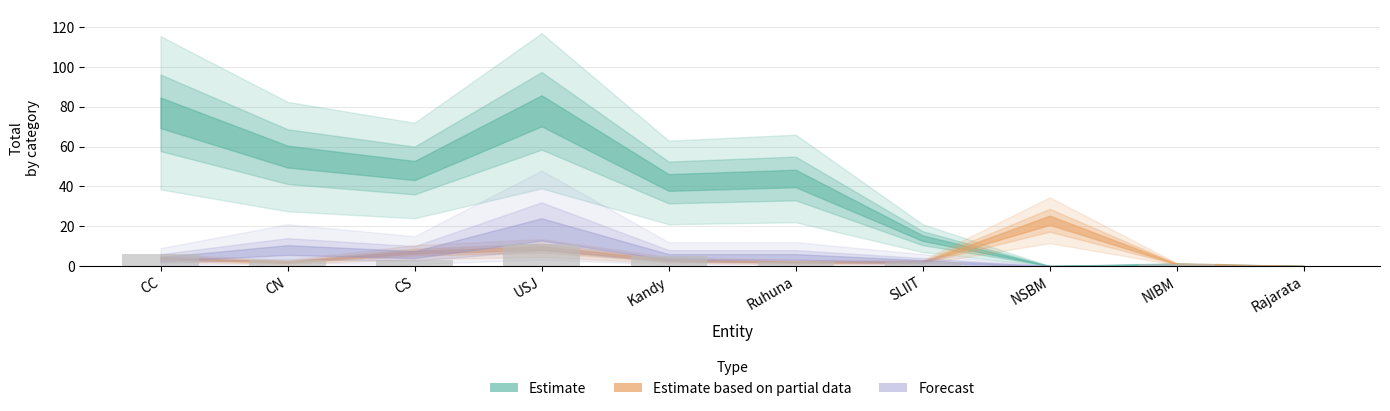

Which has a higher value, SLIIT or Rajarata?

SLIIT